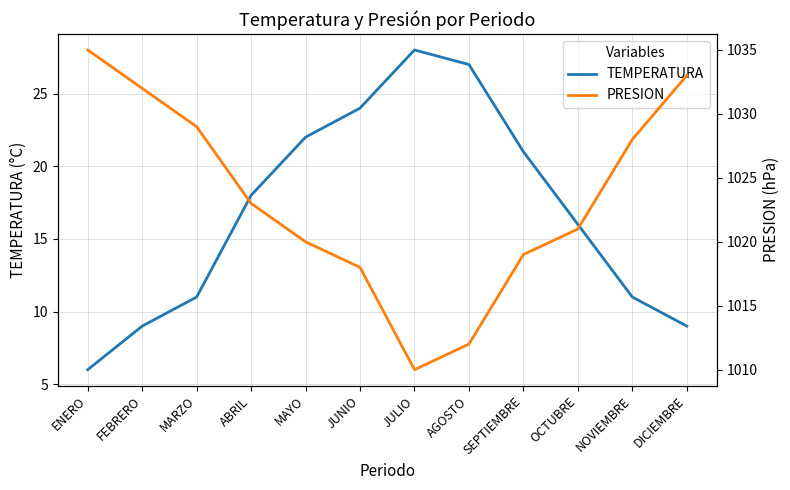

Is it true that PRESION equals 1019 at SEPTIEMBRE?

True